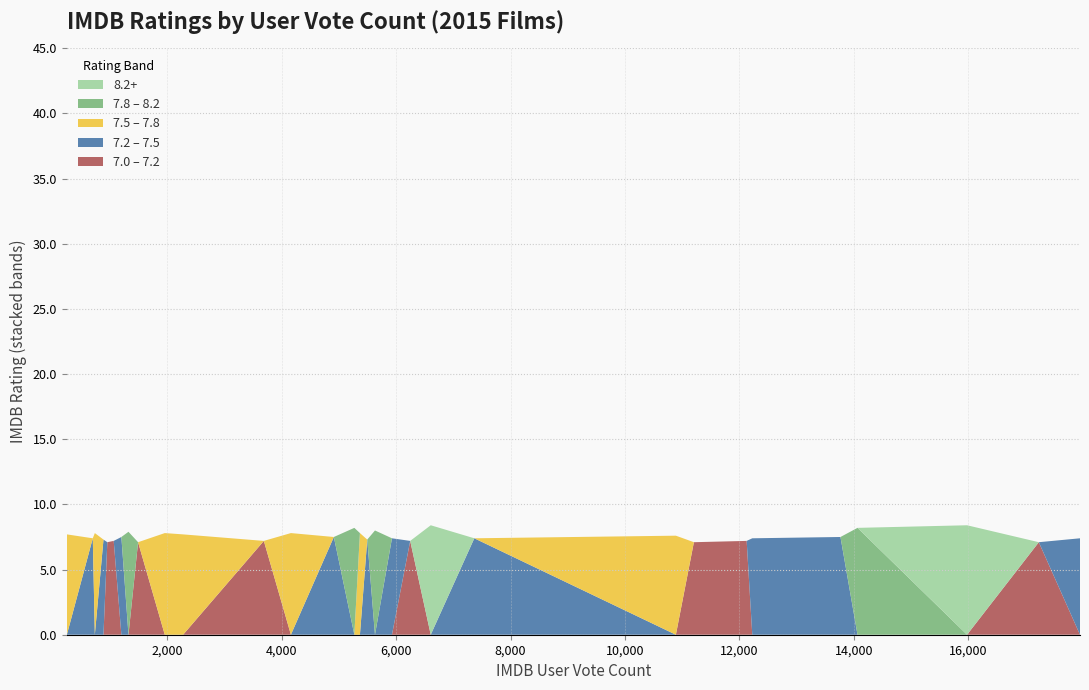

What are all the series names shown in the legend?

8.2+, 7.8 – 8.2, 7.5 – 7.8, 7.2 – 7.5, 7.0 – 7.2